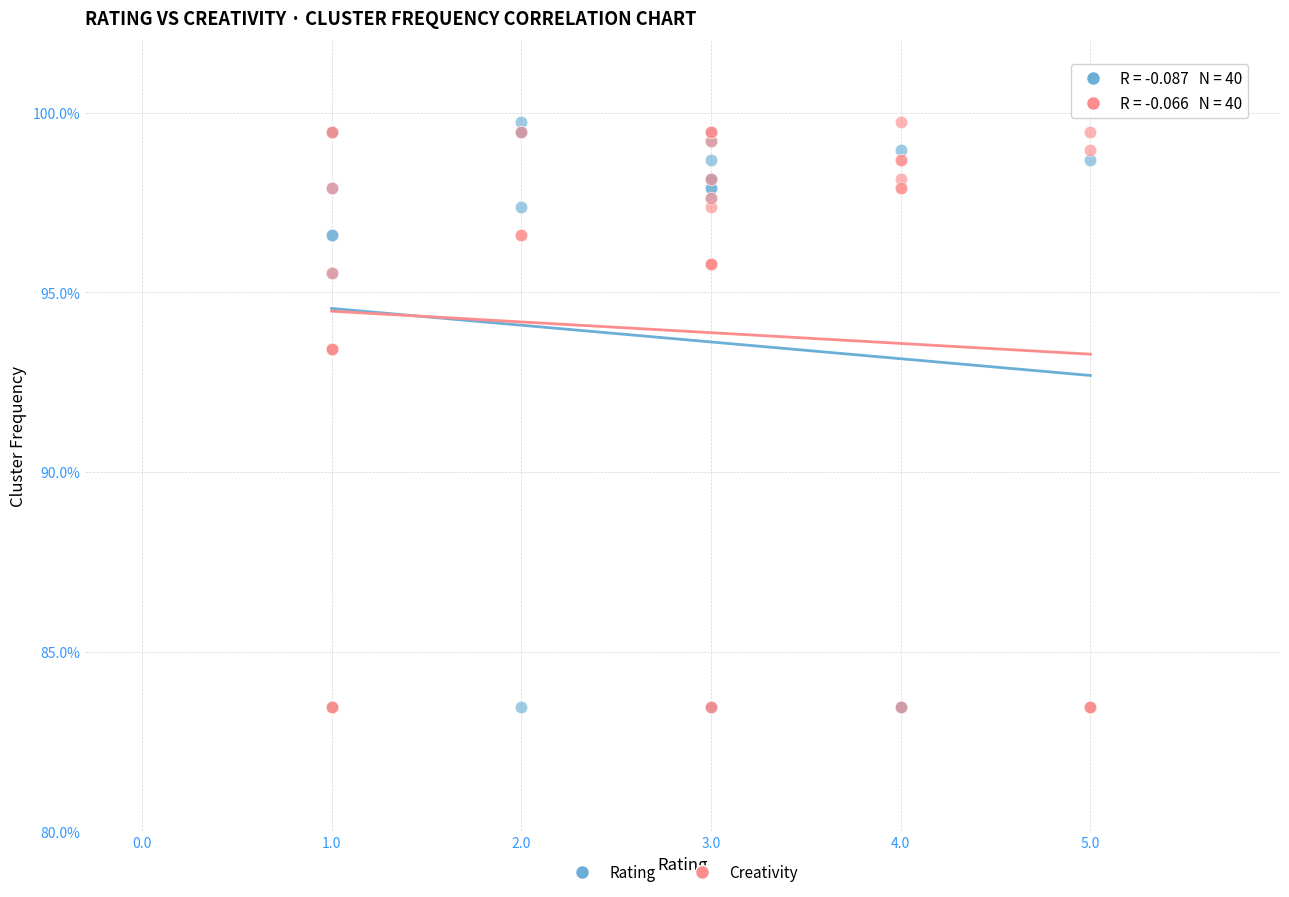

What are all the series names shown in the legend?

Rating, Creativity